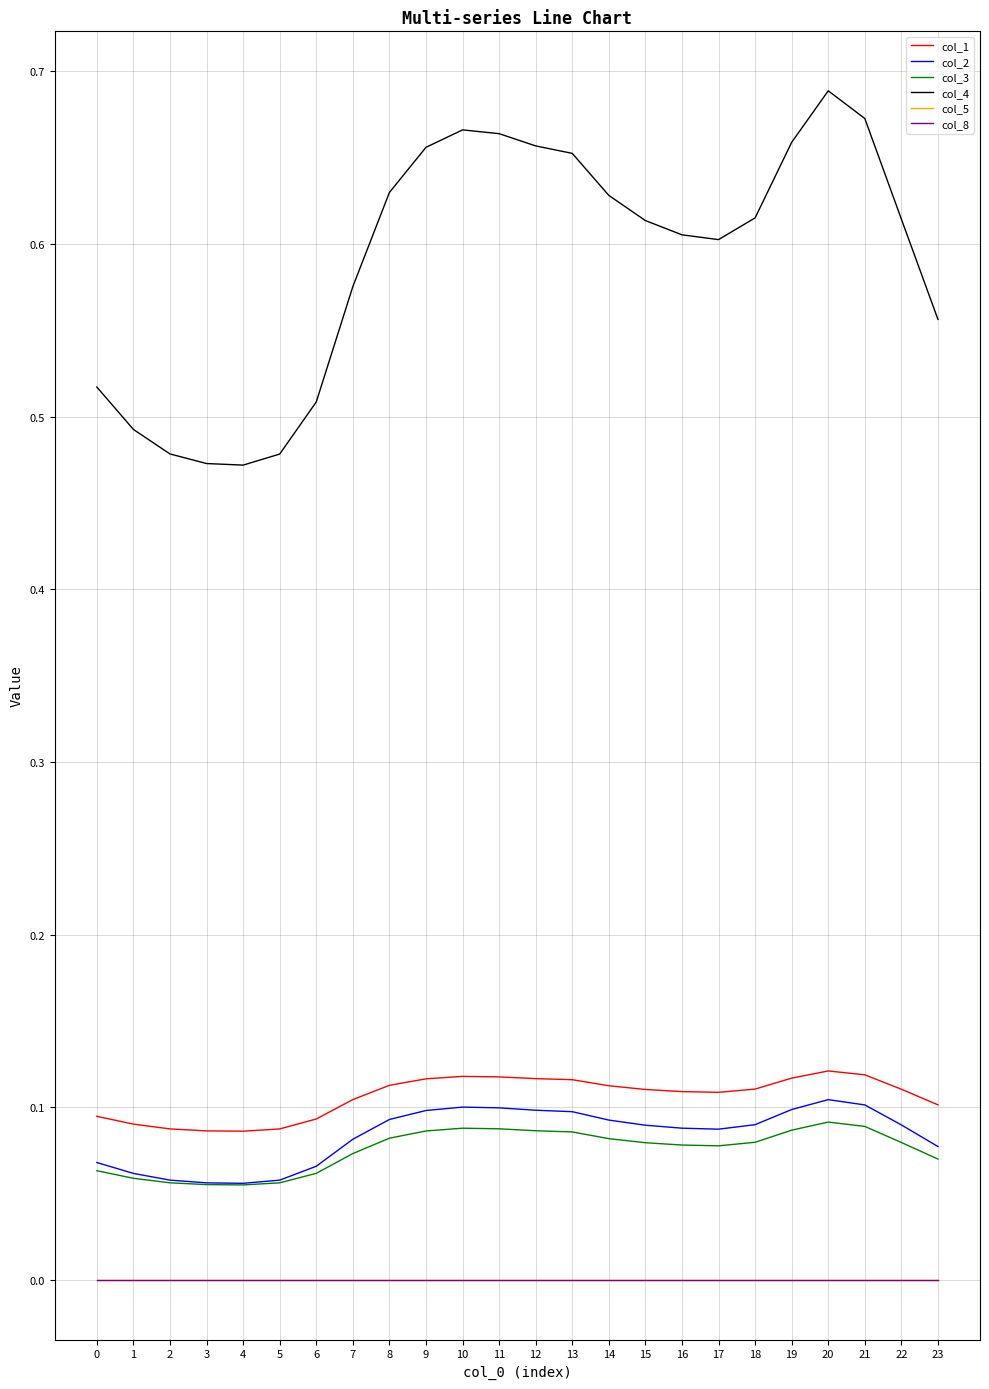

Reading left to right, extract all data points from this chart.

col_1: 0.1	0.1	0.1	0.1	0.1	0.1	0.1	0.1	0.1	0.1	0.1	0.1	0.1	0.1	0.1	0.1	0.1	0.1	0.1	0.1	0.1	0.1	0.1	0.1
col_2: 0.1	0.1	0.1	0.1	0.1	0.1	0.1	0.1	0.1	0.1	0.1	0.1	0.1	0.1	0.1	0.1	0.1	0.1	0.1	0.1	0.1	0.1	0.1	0.1
col_3: 0.1	0.1	0.1	0.1	0.1	0.1	0.1	0.1	0.1	0.1	0.1	0.1	0.1	0.1	0.1	0.1	0.1	0.1	0.1	0.1	0.1	0.1	0.1	0.1
col_4: 0.5	0.5	0.5	0.5	0.5	0.5	0.5	0.6	0.6	0.7	0.7	0.7	0.7	0.7	0.6	0.6	0.6	0.6	0.6	0.7	0.7	0.7	0.6	0.6
col_5: 0.0	0.0	0.0	0.0	0.0	0.0	0.0	0.0	0.0	0.0	0.0	0.0	0.0	0.0	0.0	0.0	0.0	0.0	0.0	0.0	0.0	0.0	0.0	0.0
col_8: 0.0	0.0	0.0	0.0	0.0	0.0	0.0	0.0	0.0	0.0	0.0	0.0	0.0	0.0	0.0	0.0	0.0	0.0	0.0	0.0	0.0	0.0	0.0	0.0